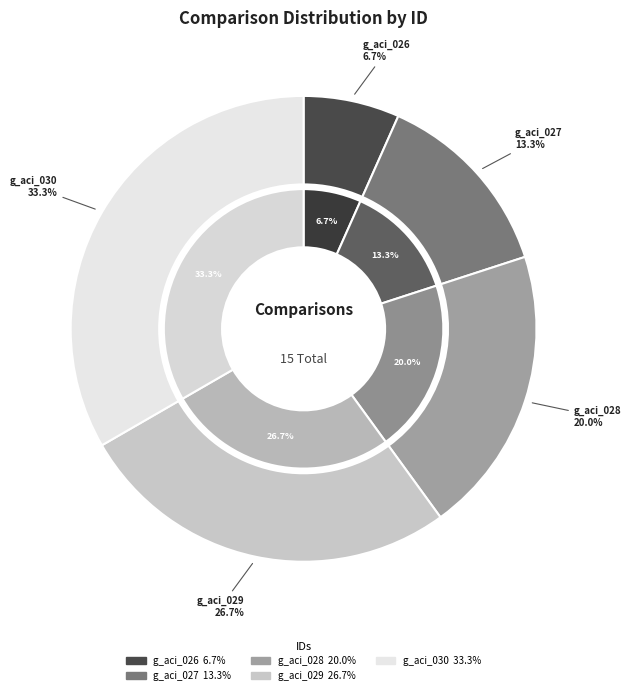

What is the change in value from Comparison 1 to Comparison 2?

+1